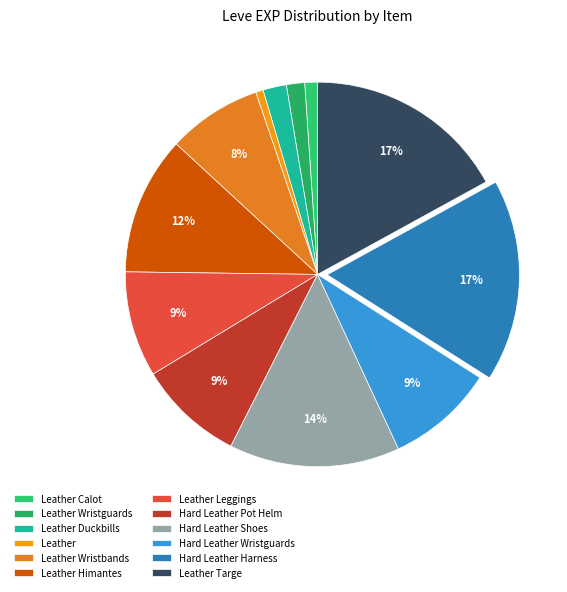

How many slices are in this pie chart?

12